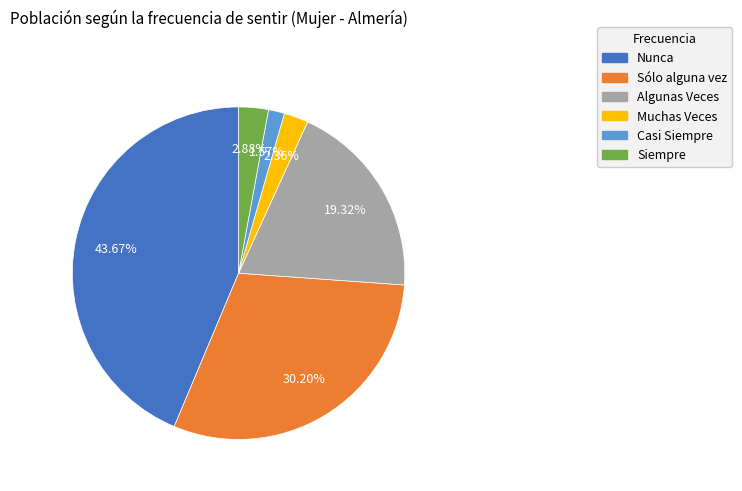

What percentage is the Siempre slice, to the nearest percent?

3%